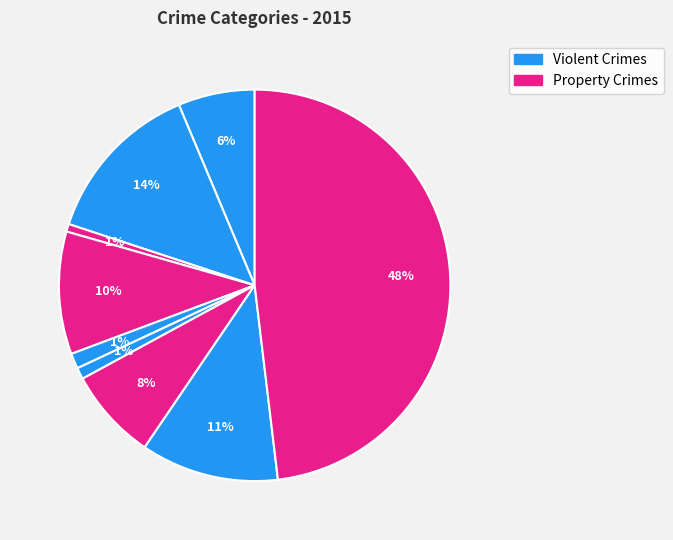

How many segments does this pie chart have?

9